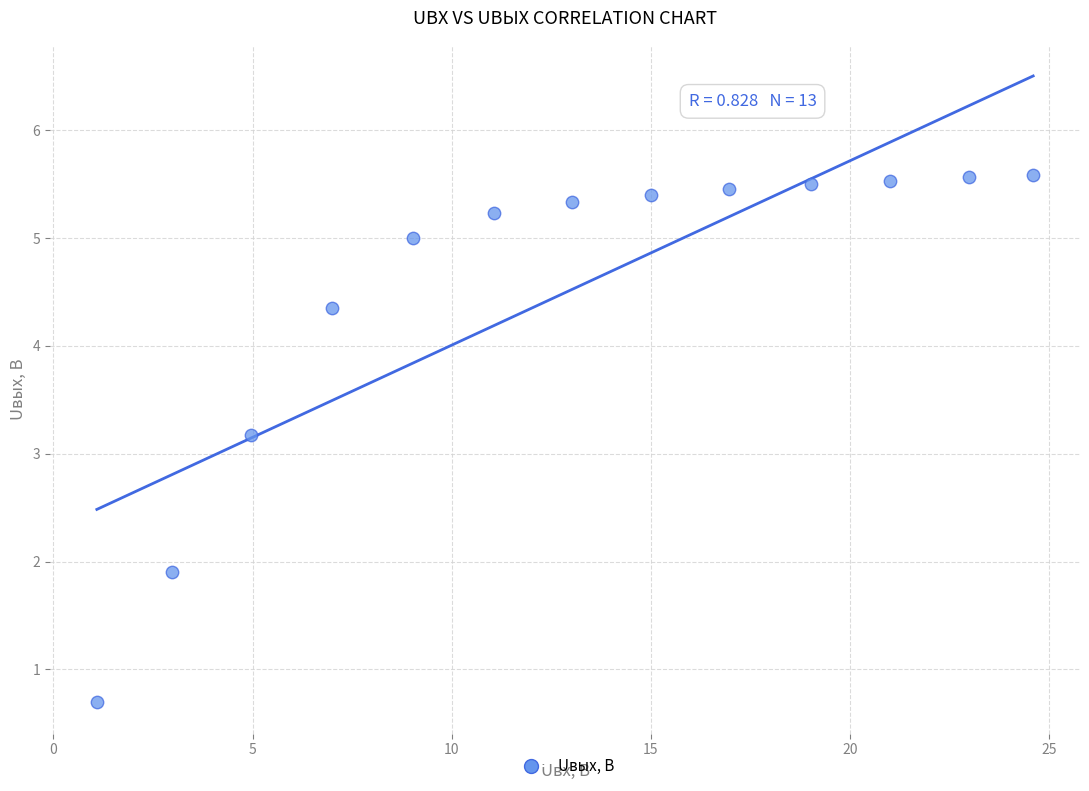

What Y value in the scatter plot is closest to 3?

3.2